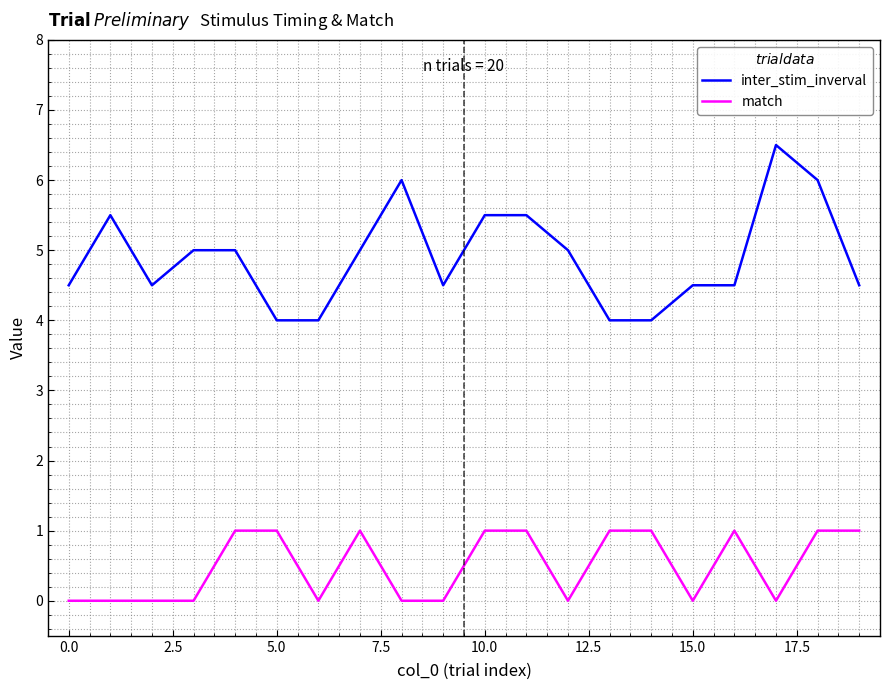

Rank the series by their maximum value, from lowest to highest.

match, inter_stim_inverval